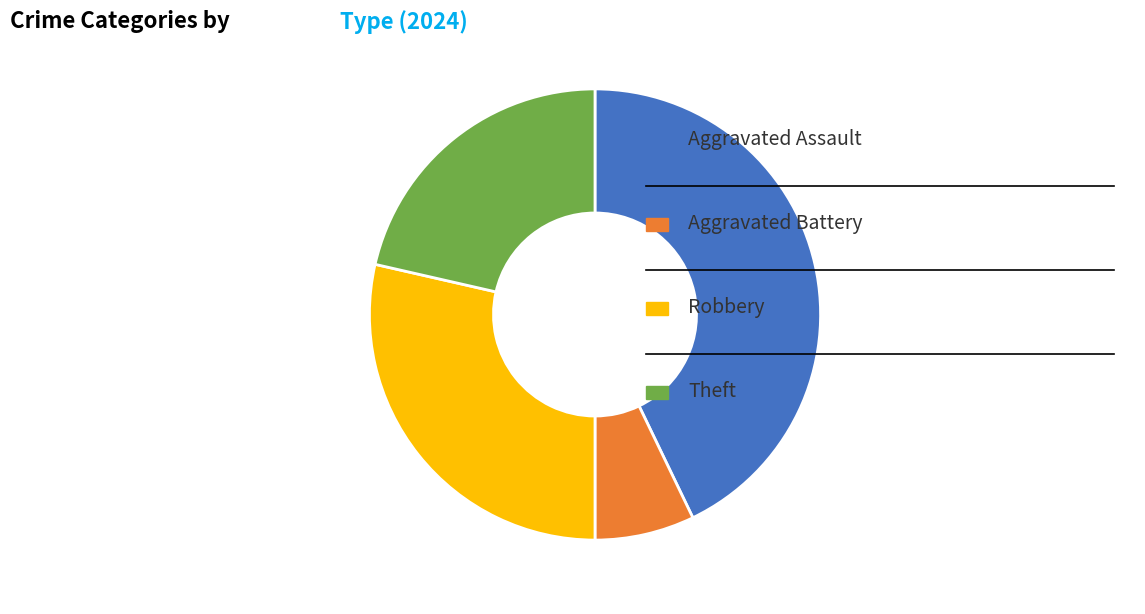

Is there any slice that represents more than half of the pie?

No